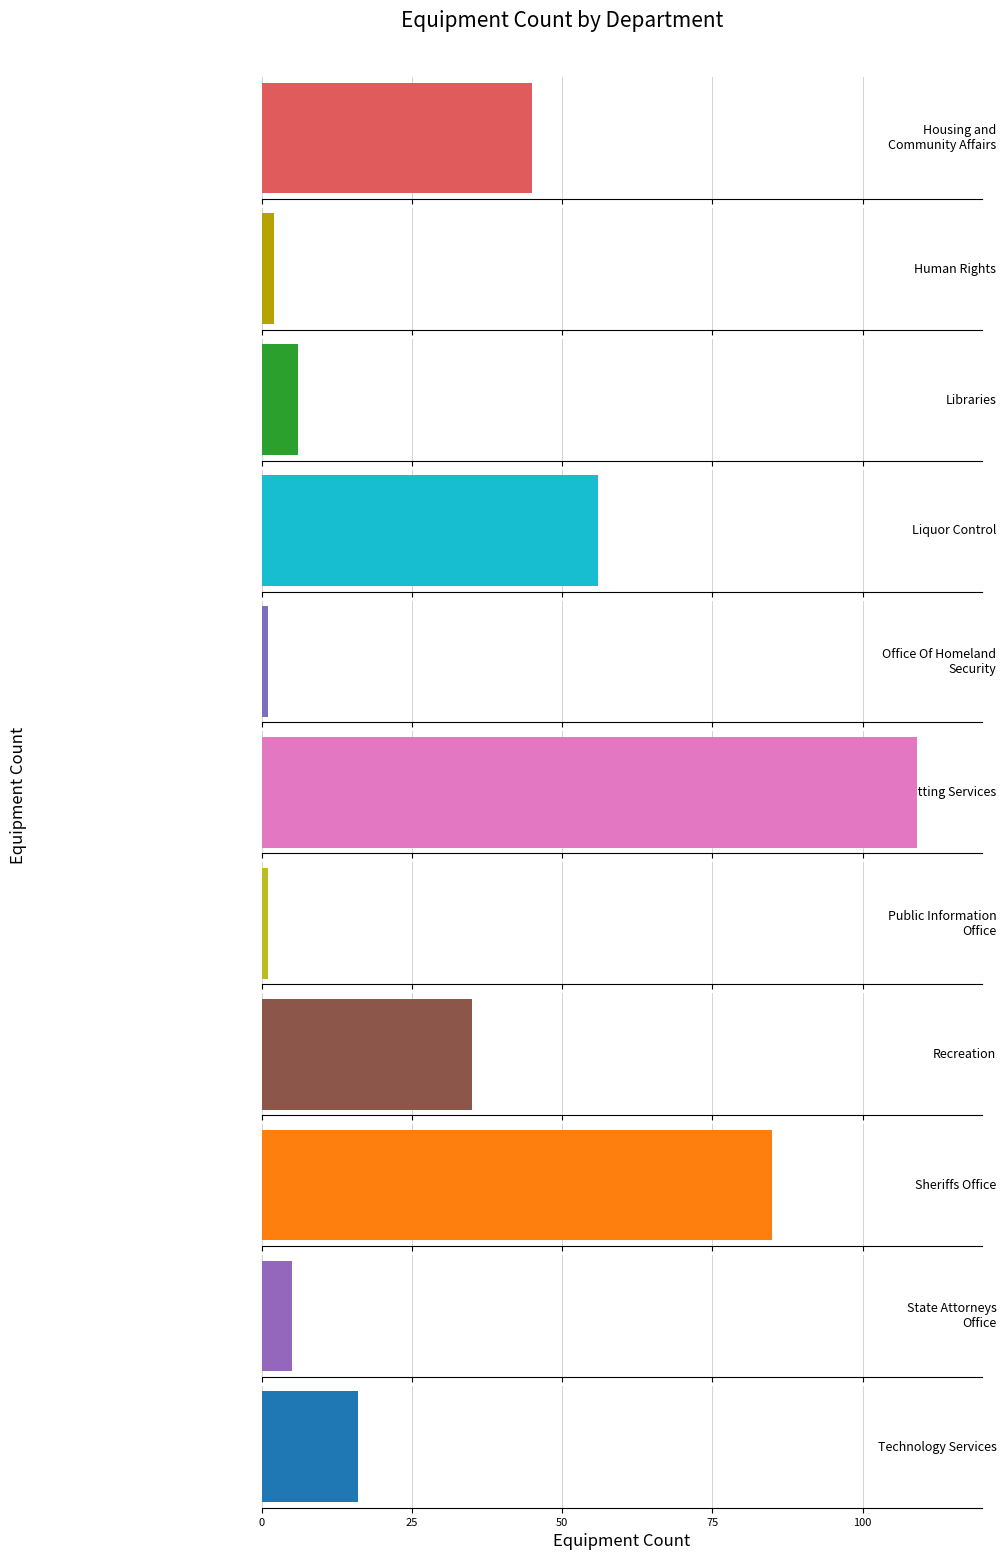

What is the ratio of the value at 3 to the value at 7?

1.6